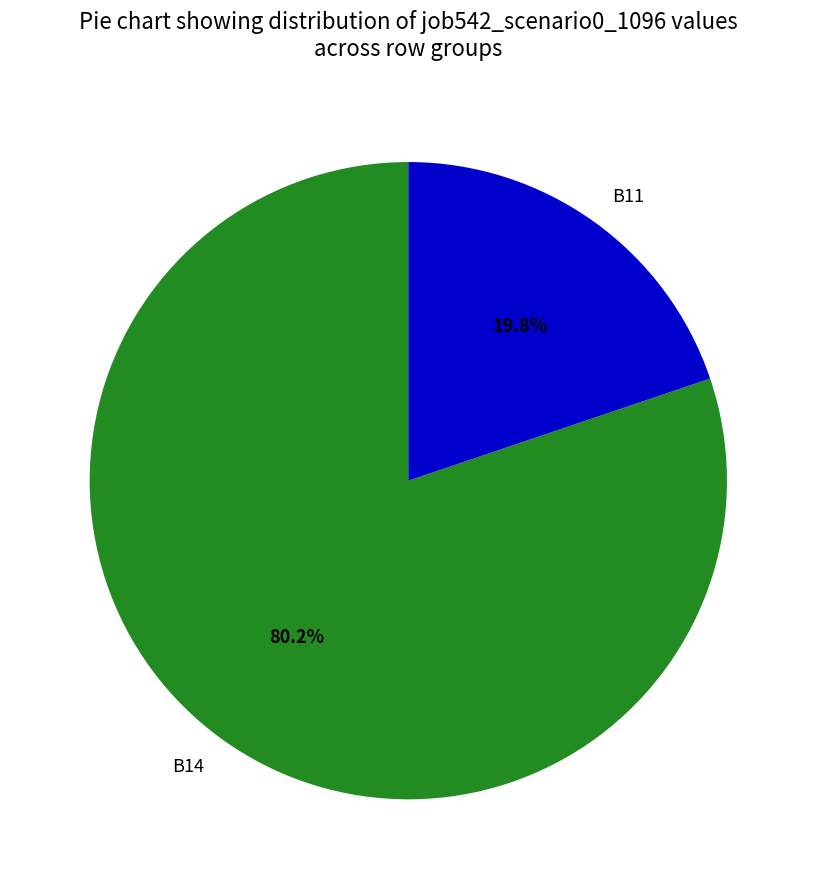

How many slices are in this pie chart?

2